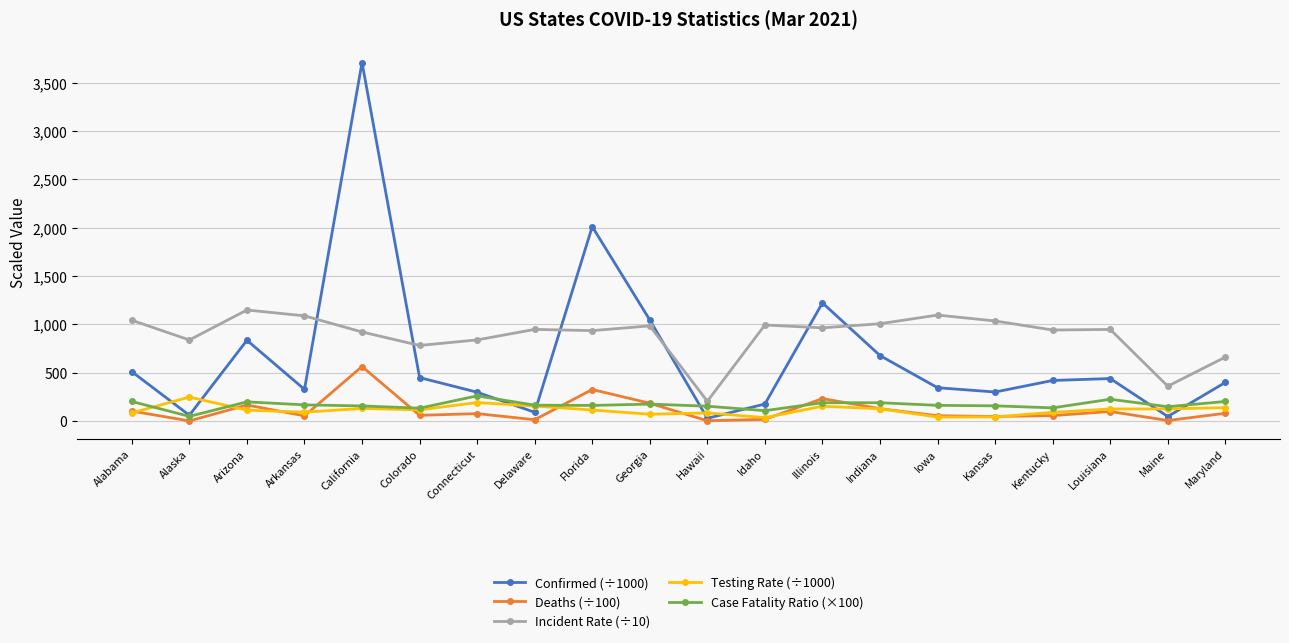

At which category does Confirmed (÷1000) reach its first local valley?

Alaska